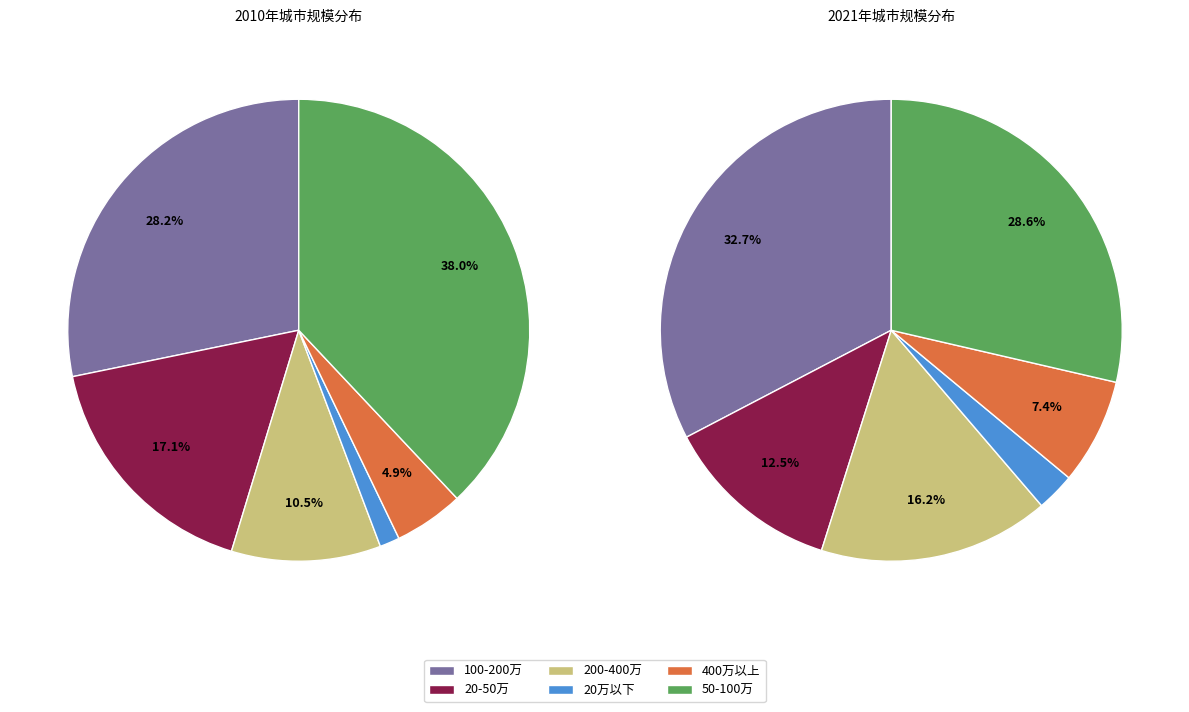

Rank the series by their maximum value, from lowest to highest.

20万以下, 400万以上, 200-400万, 20-50万, 100-200万, 50-100万